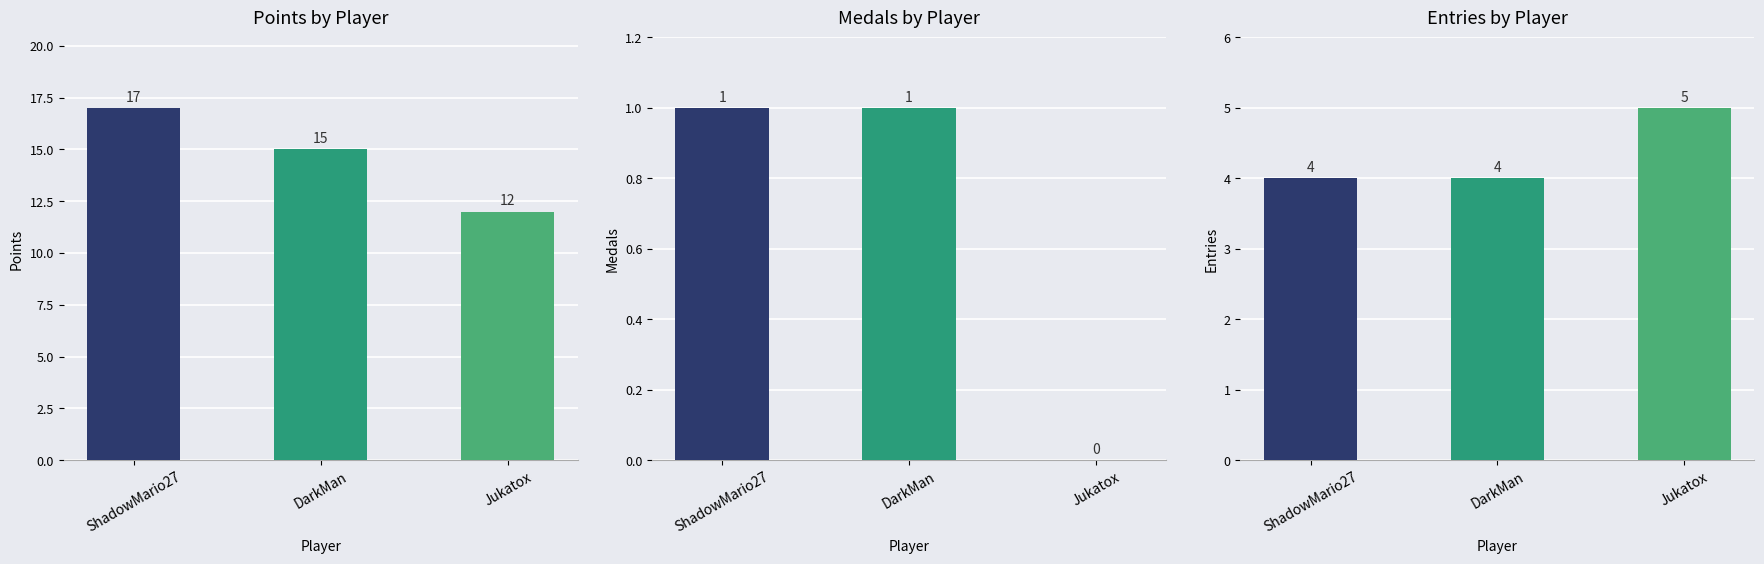

List the series in order of their peak value, highest first.

Points, Entries, Medals